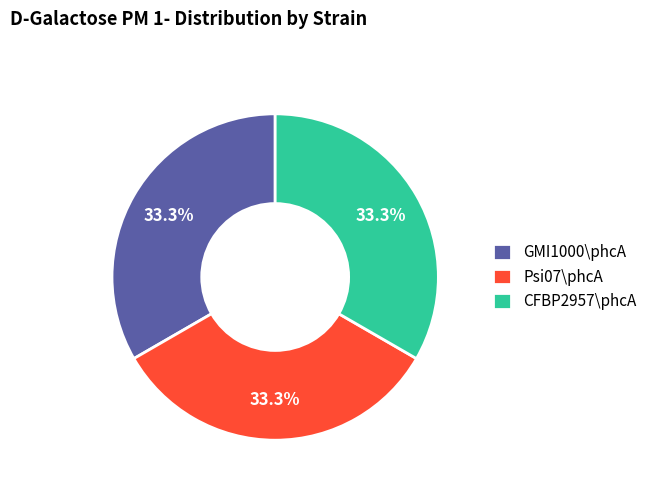

Approximately how many times larger is the value at Psi07\phcA compared to CFBP2957\phcA?

1.0